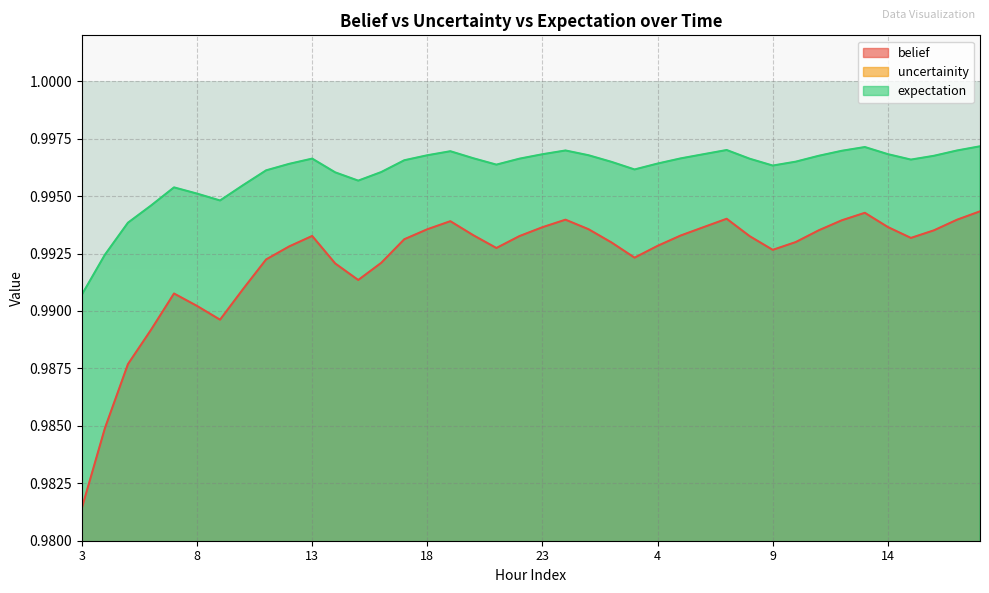

What is the sum of the expectation values at 15 and 3?

2.0